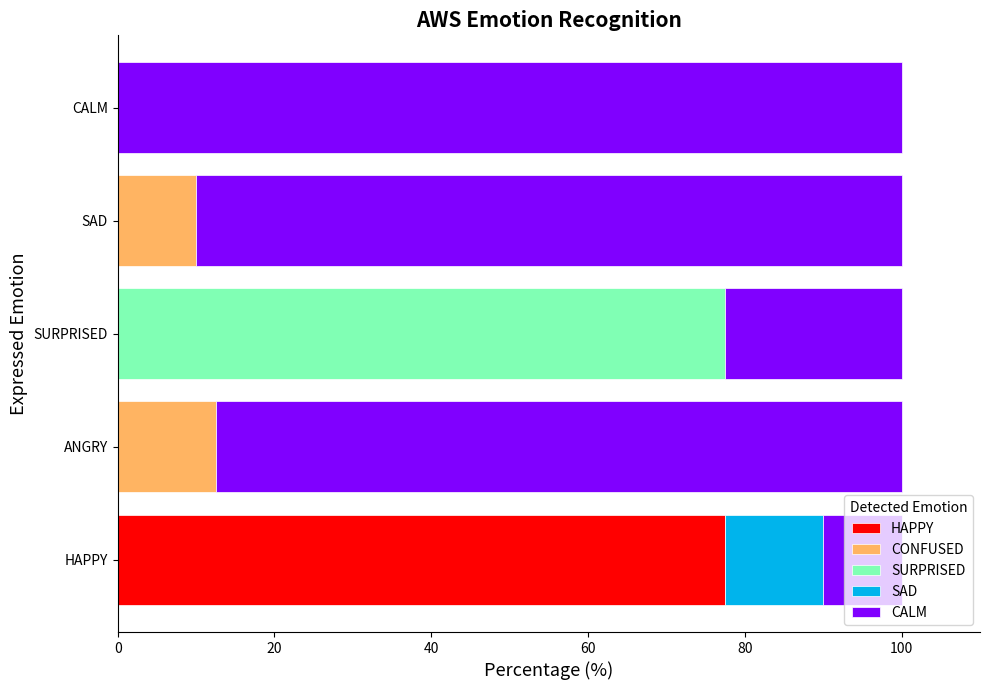

What is the total value across all series at CALM?

100.0